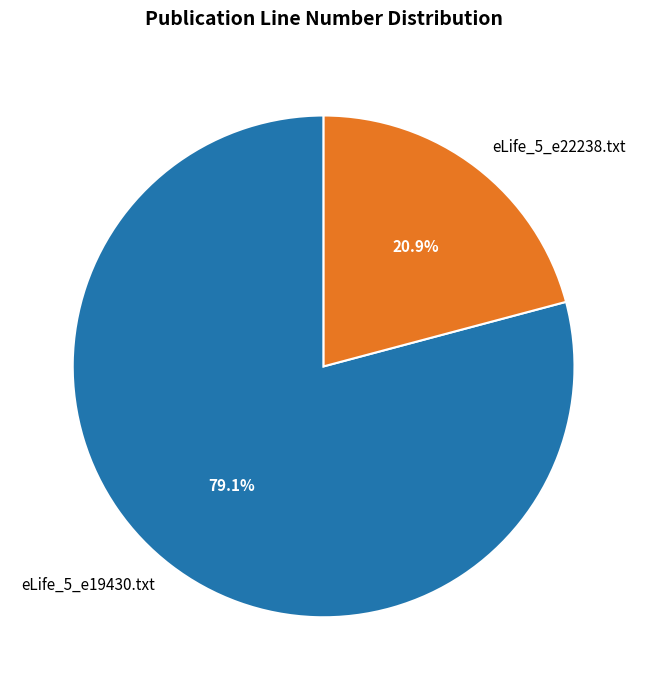

Between eLife_5_e22238.txt and eLife_5_e19430.txt, which is larger?

eLife_5_e19430.txt